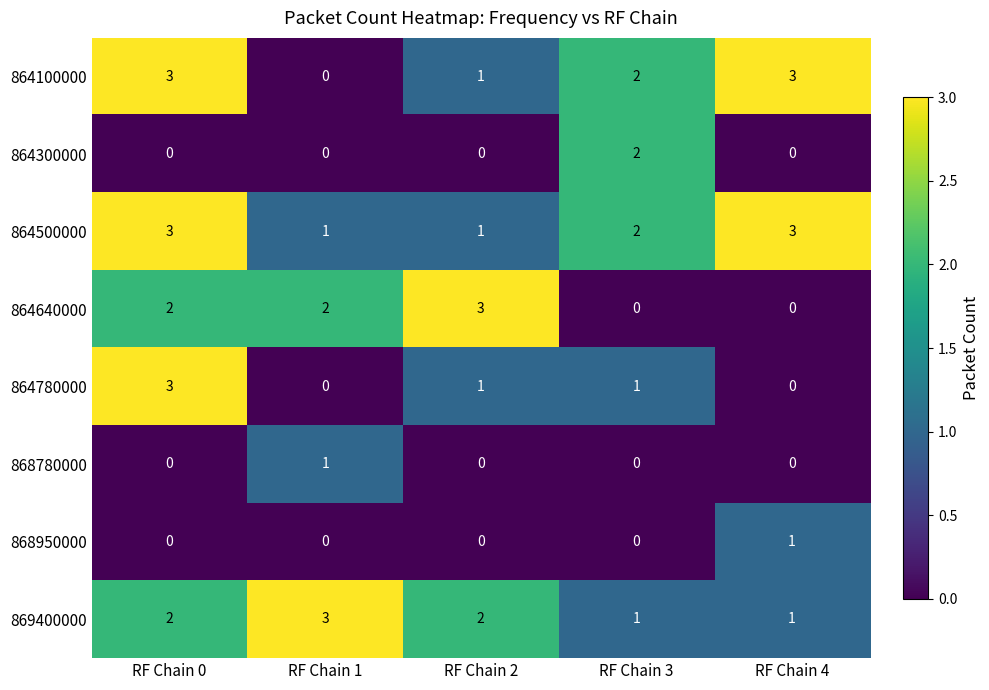

Count the 864500000 values in the range 1 to 3.

5